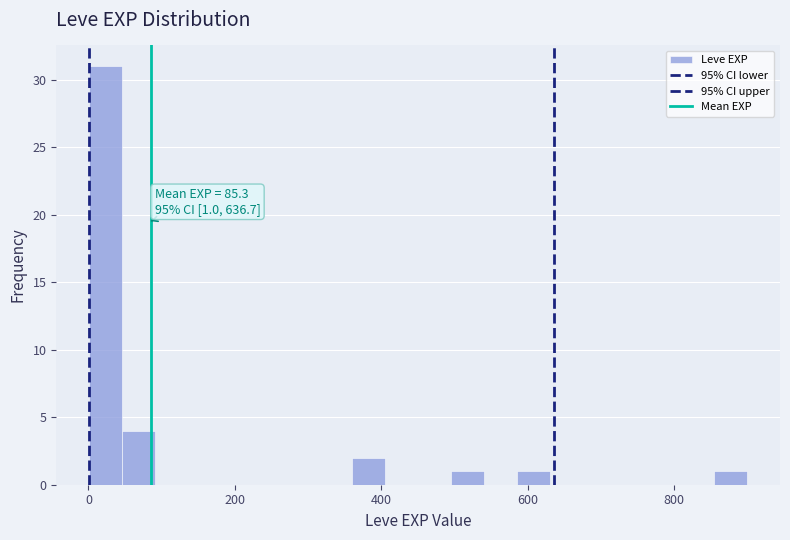

Around what value on the x-axis is the tallest bar? Give the approximate position of its centre, as read against the axis.

20